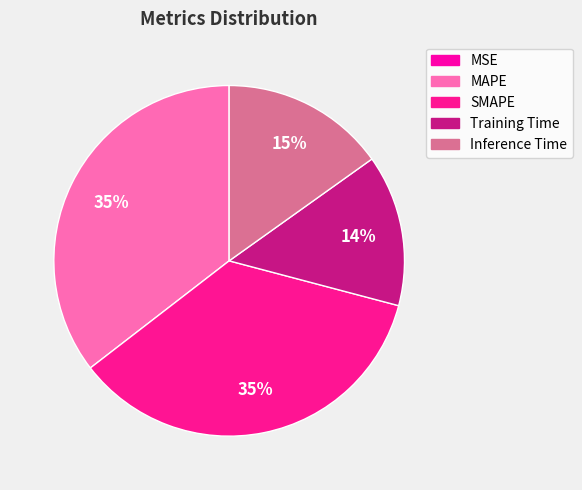

The MSE slice represents 14% of the pie. True or false?

False